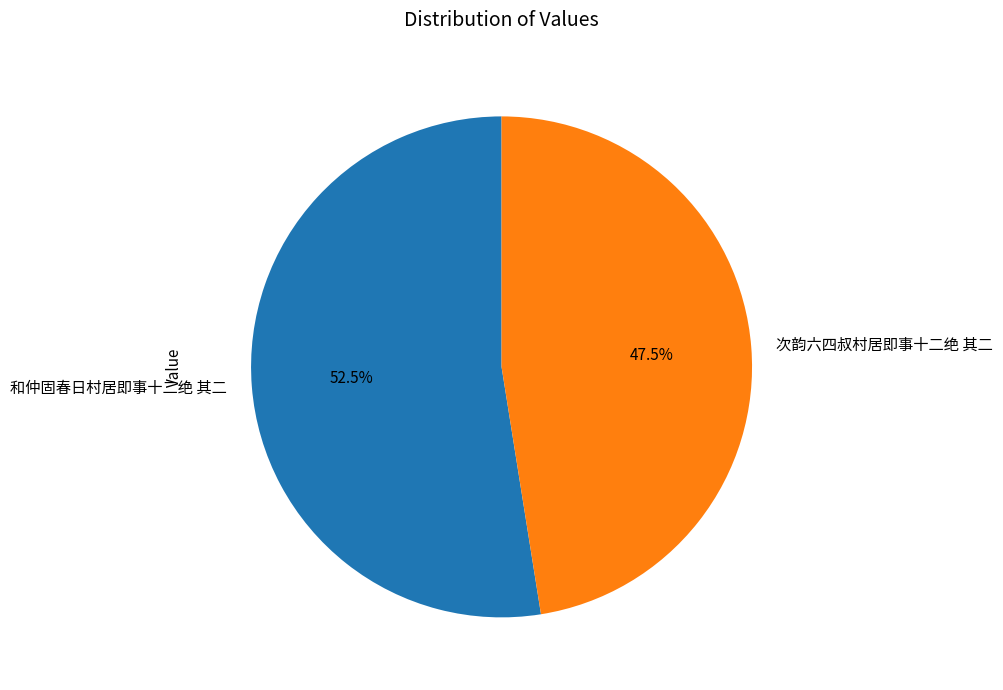

Rank the categories by value from highest to lowest.

和仲固春日村居即事十二绝 其二, 次韵六四叔村居即事十二绝 其二